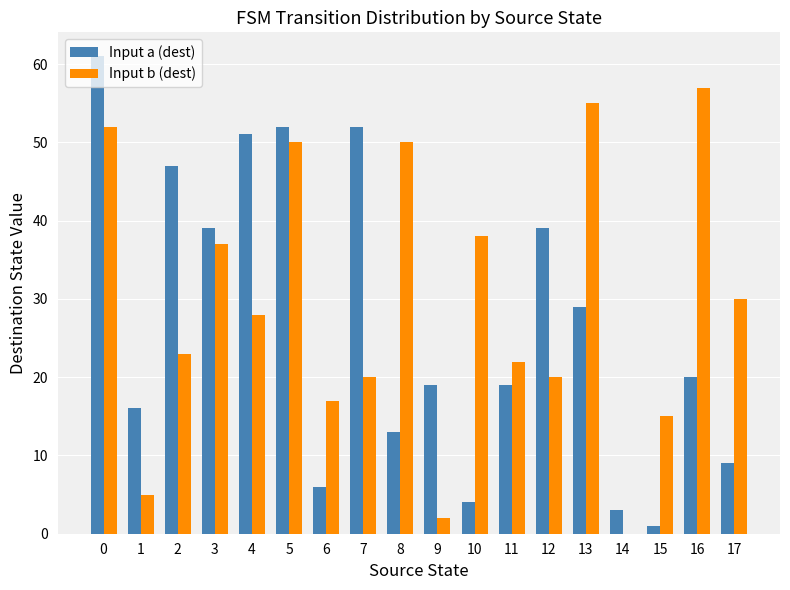

Between 8 and 17, which series saw the biggest shift?

Input b (dest)